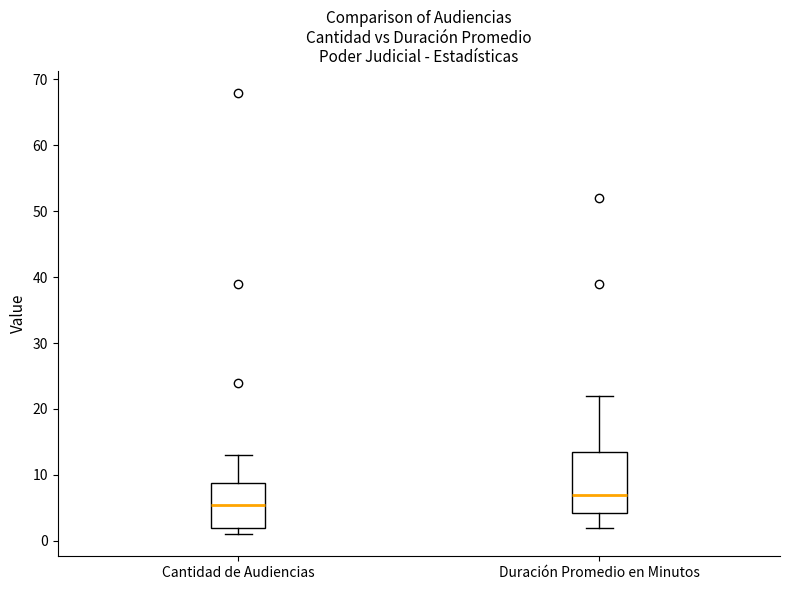

Comparing the boxes themselves (not the whiskers), which one is the tallest?

Duración Promedio en Minutos